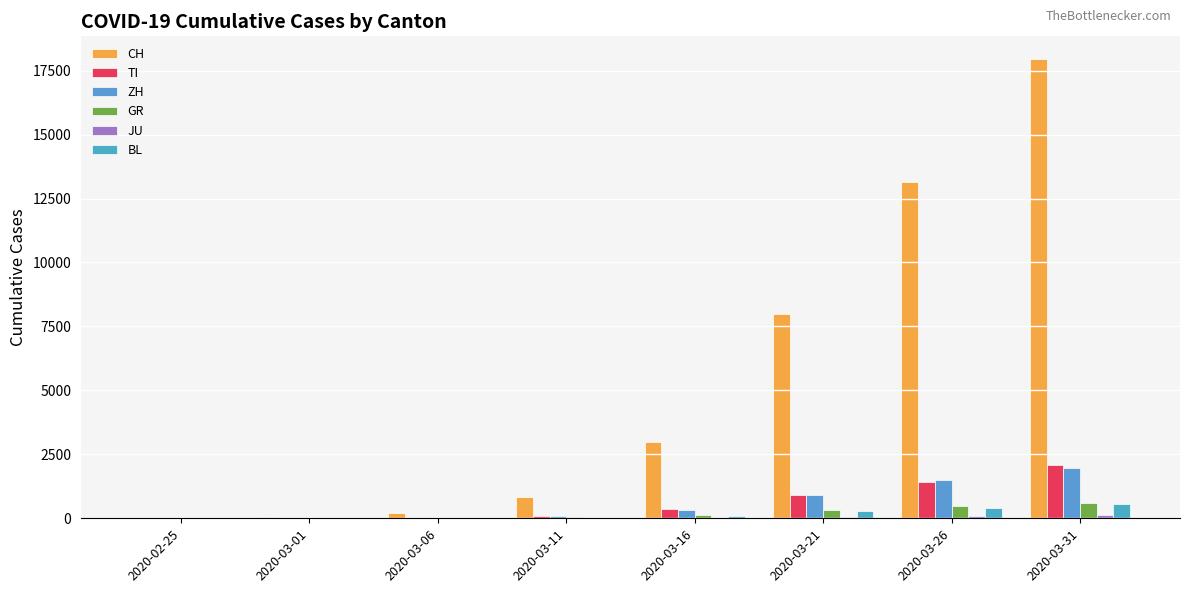

Between 2020-03-21 and 2020-03-31, which series saw the biggest shift?

CH